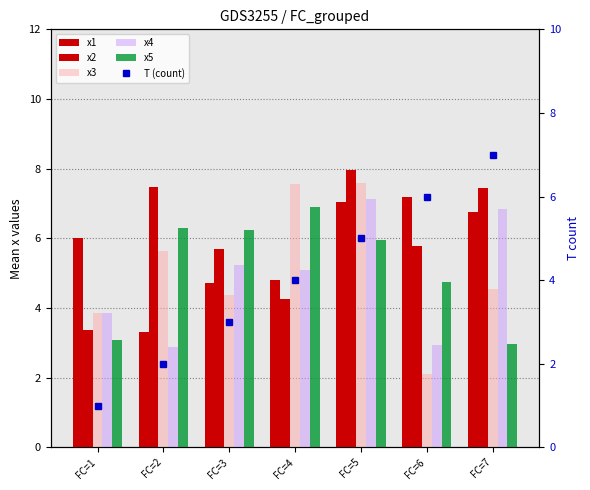

What is the value of the x2 bar at the 3rd from the left?

5.7